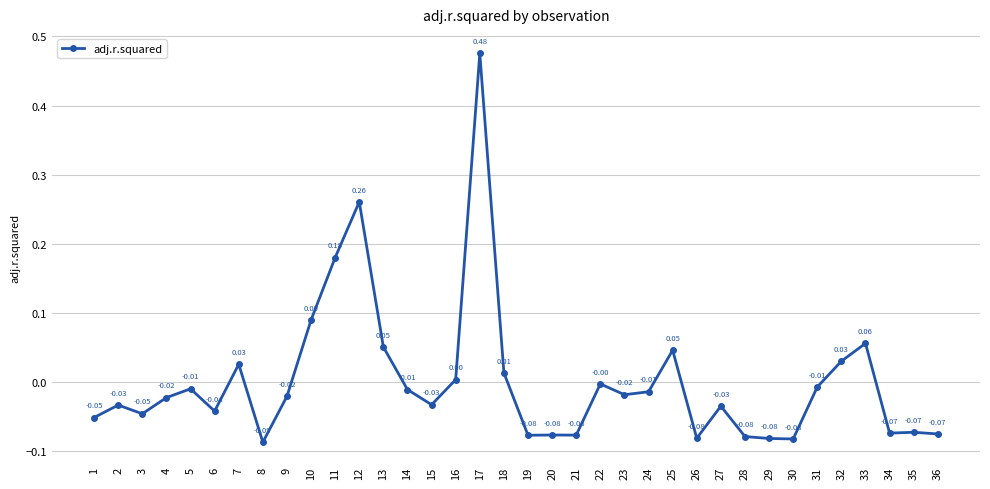

How many series are shown in this chart?

1